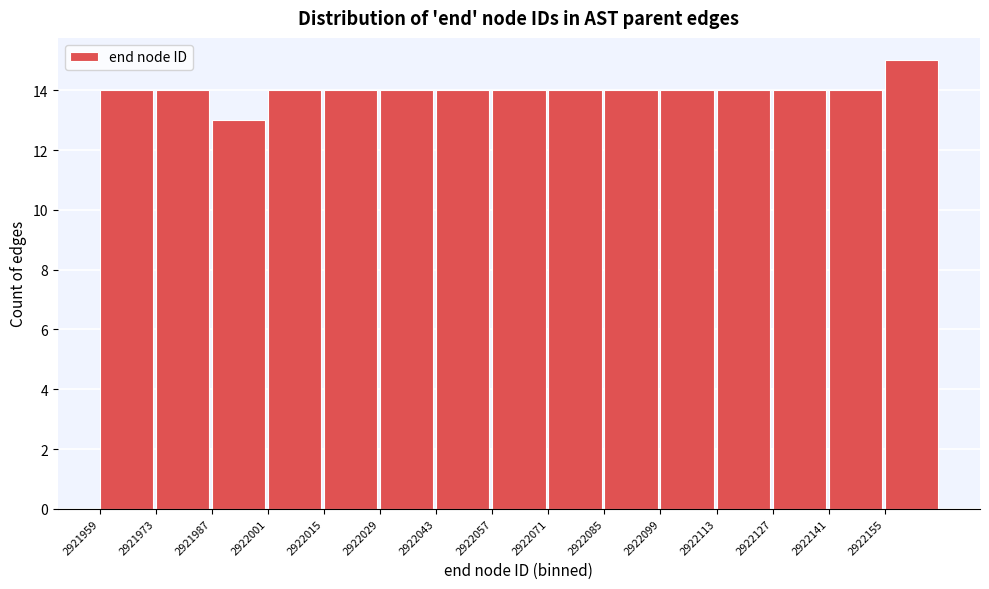

Reading left to right, transcribe this chart: for each bar, give the range it covers on the x-axis and its height. Neither the bar edges nor the heights are printed on the chart, so give them approximately, as read against the axes.

2921959 to 2921973: 14
2921973 to 2921987: 14
2921987 to 2922001: 13
2922001 to 2922015: 14
2922015 to 2922029: 14
2922029 to 2922043: 14
2922043 to 2922057: 14
2922057 to 2922071: 14
2922071 to 2922085: 14
2922085 to 2922099: 14
2922099 to 2922113: 14
2922113 to 2922127: 14
2922127 to 2922141: 14
2922141 to 2922155: 14
2922155 to 2922169: 15